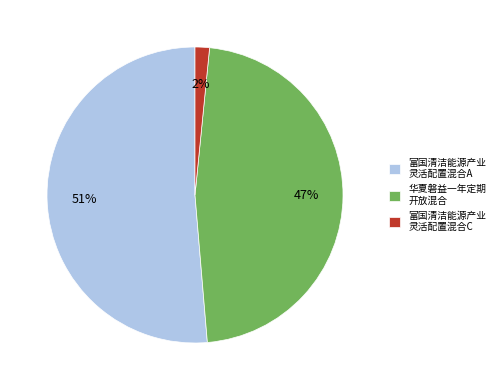

What percentage is the 华夏磐益一年定期 开放混合 slice, to the nearest percent?

47%